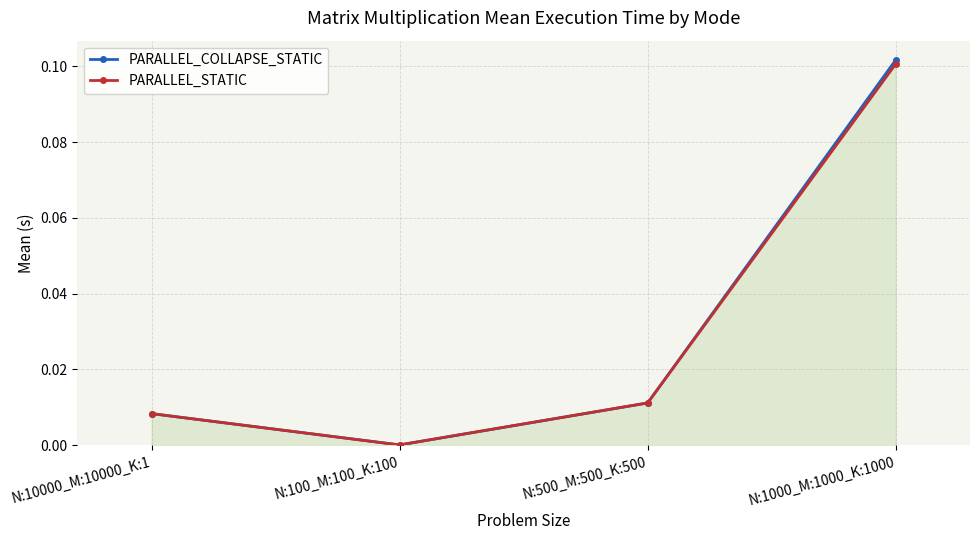

How many lines are shown in the chart?

2